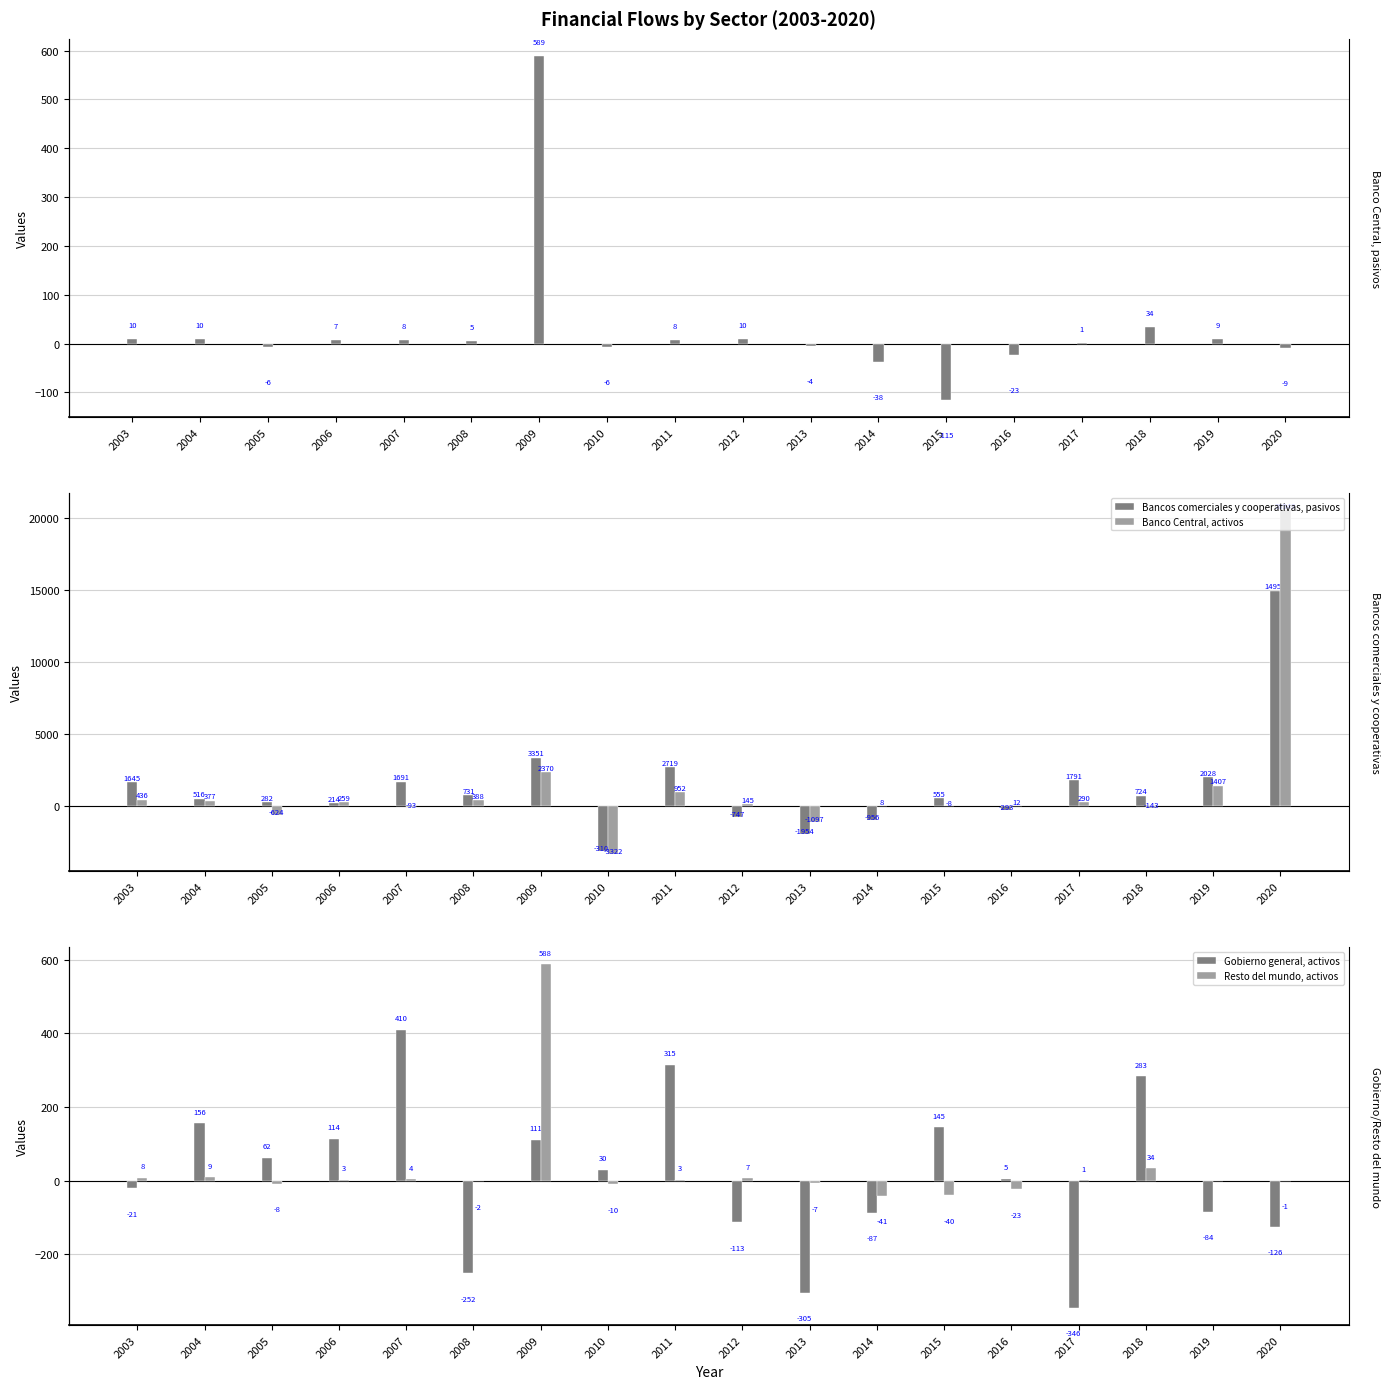

How many data points in Banco Central, activos are less than 259?

9